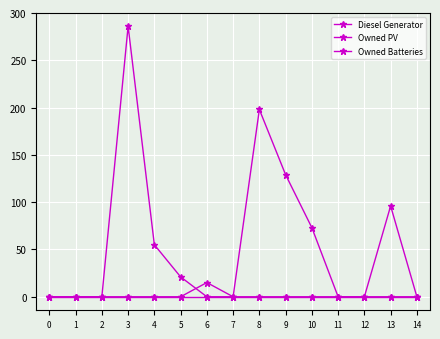

Does the chart have visible grid lines?

Yes